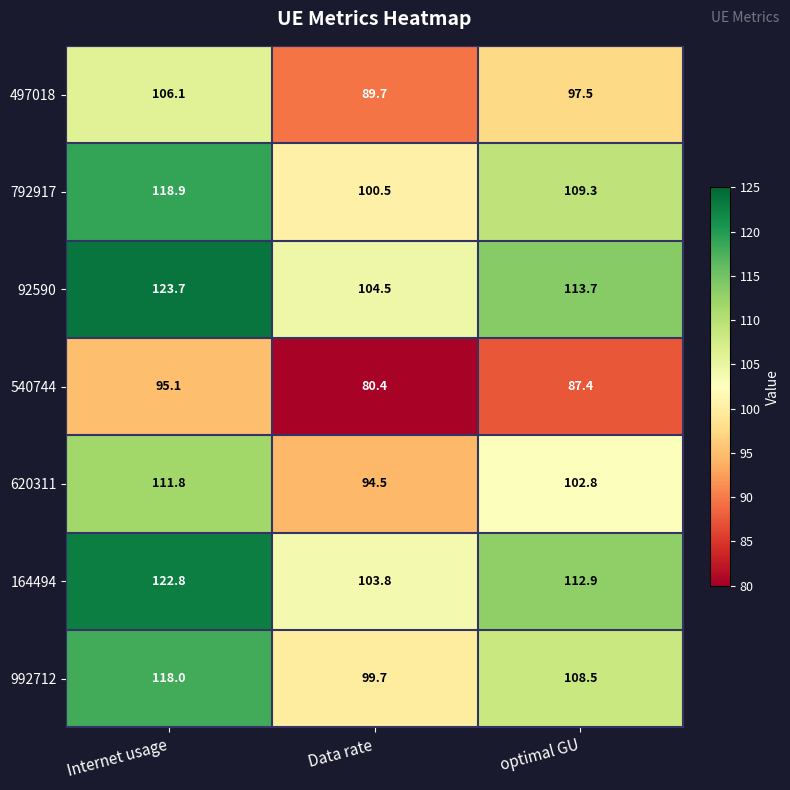

At which category is the sum across all series the highest?

Internet usage